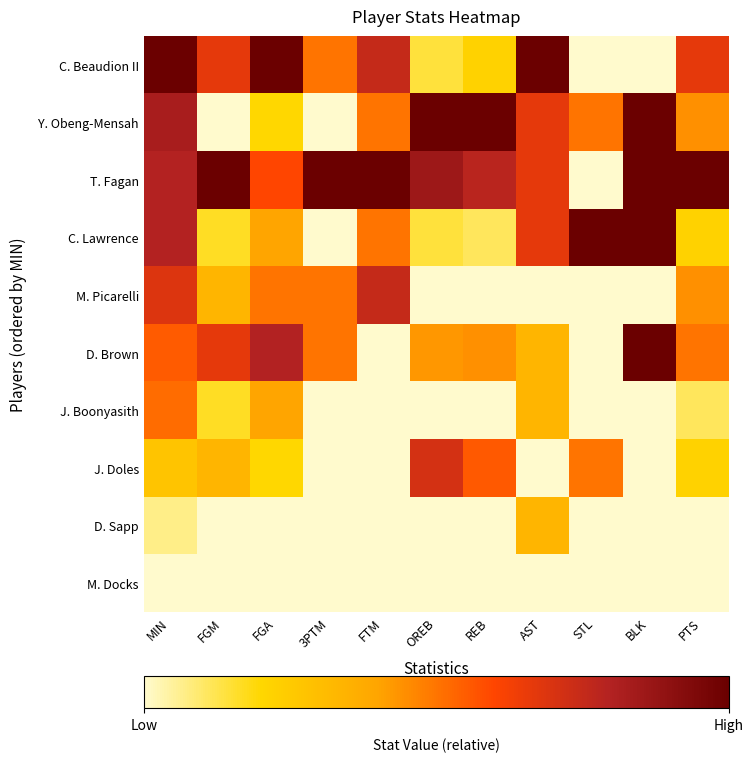

Rank the series at BLK from lowest to highest value.

C. Beaudion II, M. Picarelli, J. Boonyasith, J. Doles, D. Sapp, M. Docks, Y. Obeng-Mensah, T. Fagan, C. Lawrence, D. Brown